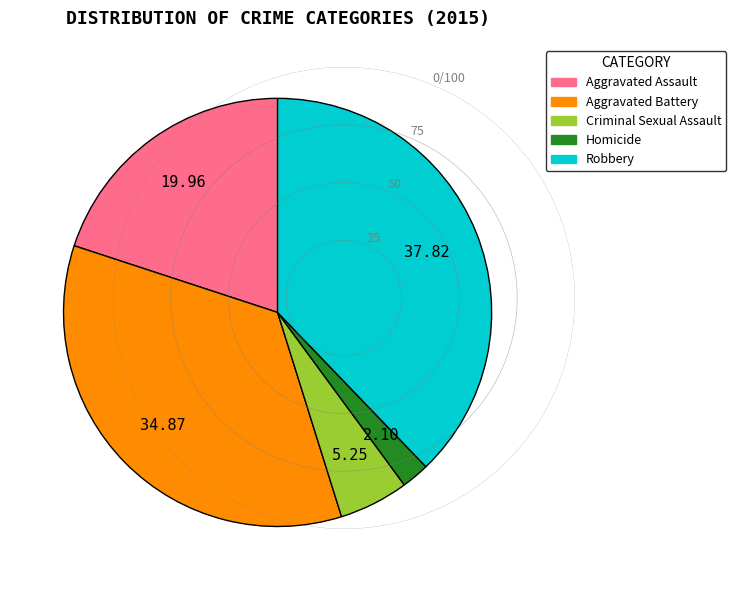

How many segments does this pie chart have?

5